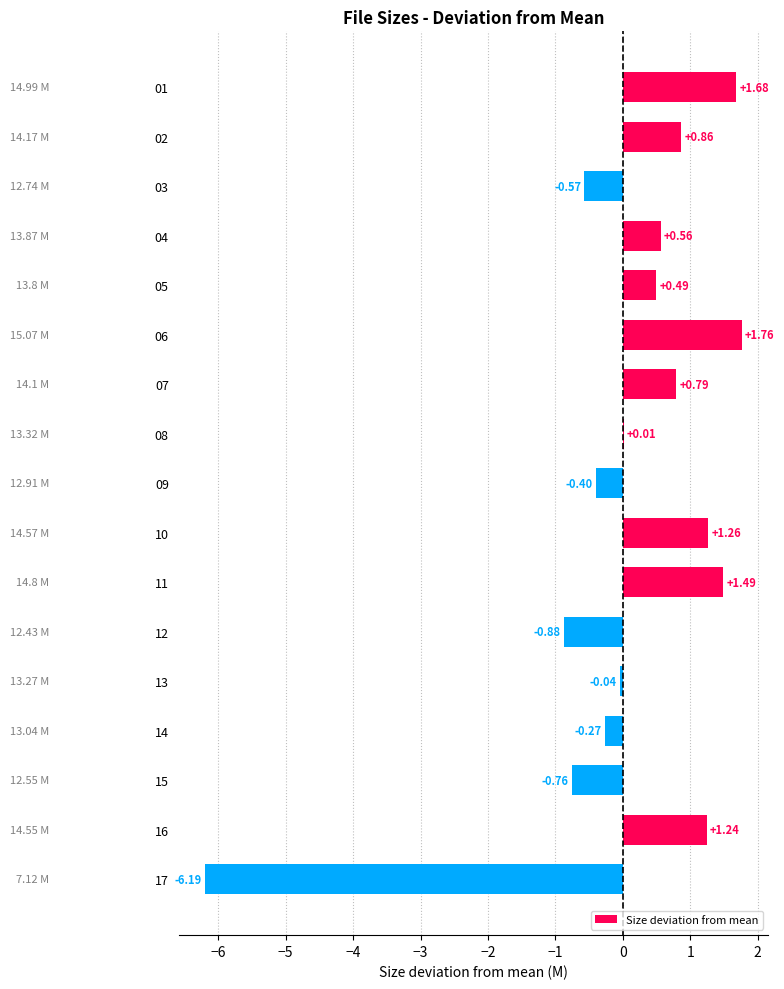

Between 07 and 06, which is larger?

06